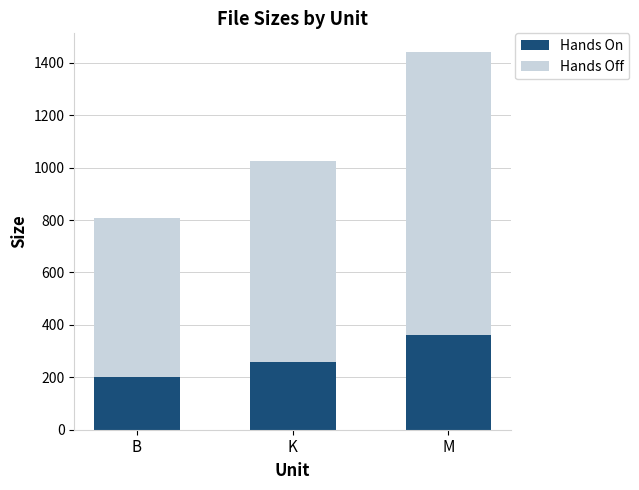

The value of Hands On at M is 474.7. True or false?

False